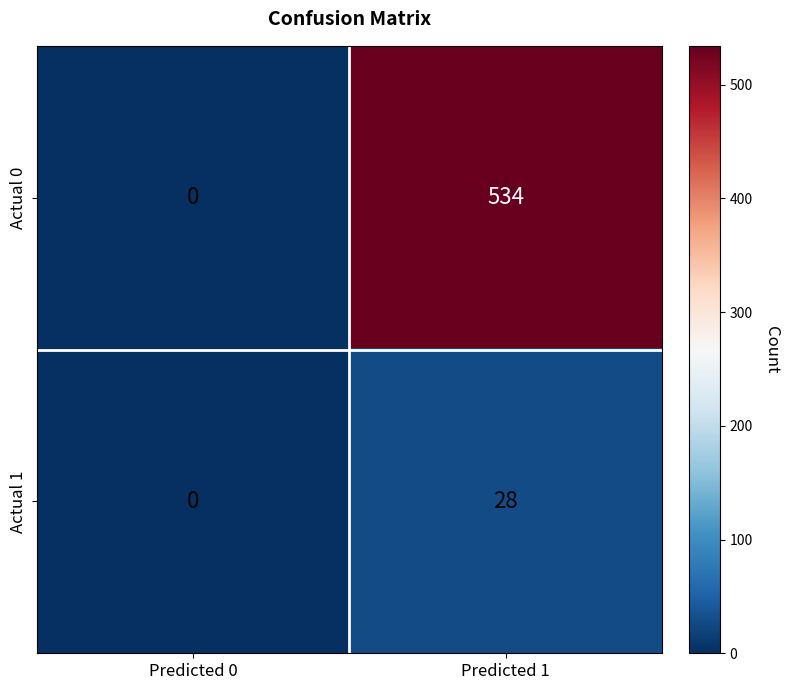

List the series in order of their peak value, lowest first.

Actual 1, Actual 0